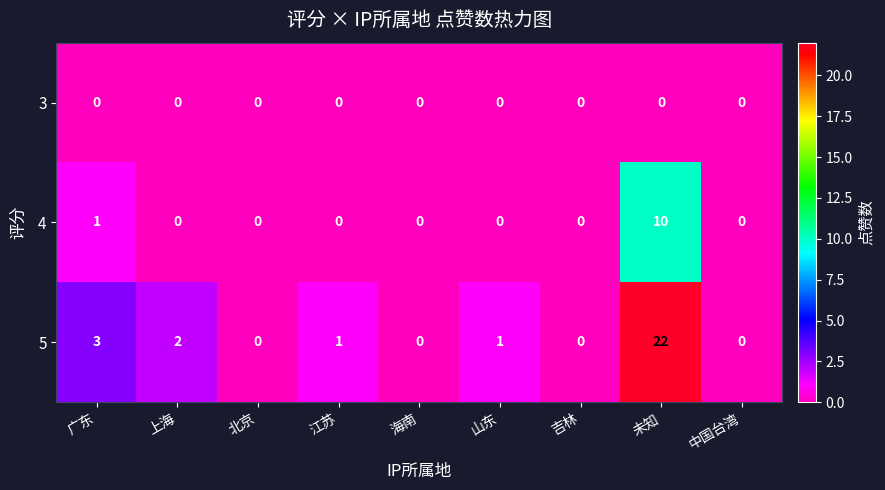

Which series has the largest total across all categories?

5